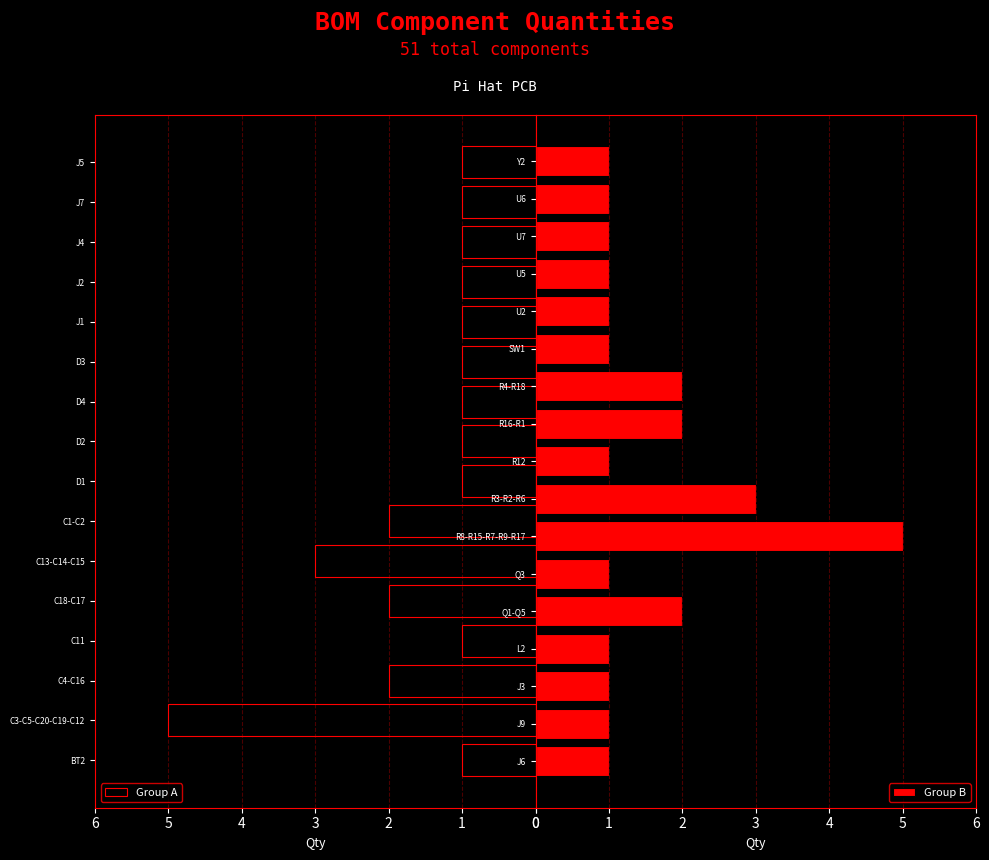

What is the label of the 8th bar from the left?

D1